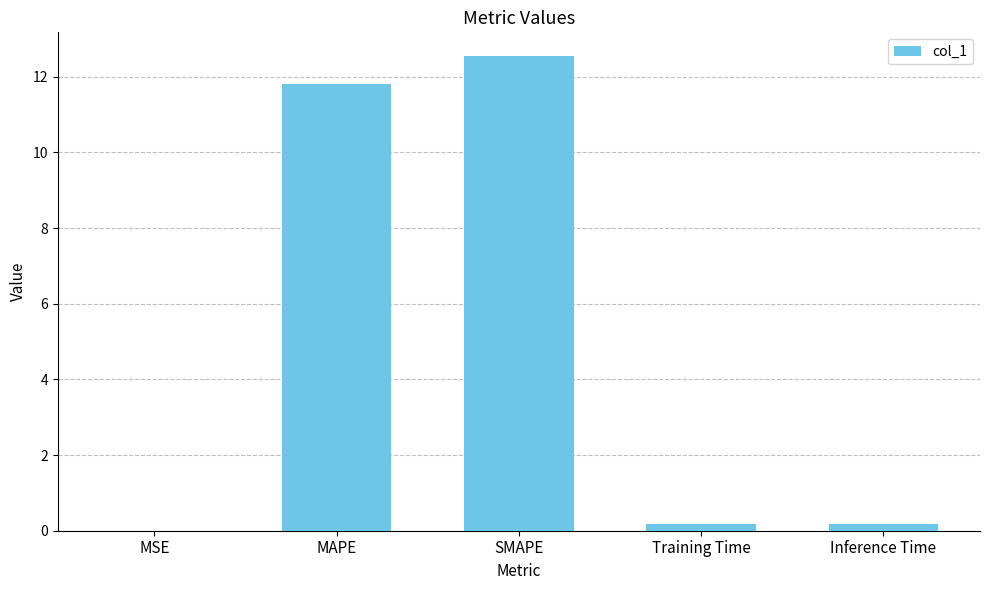

Between MSE and MAPE, which is larger?

MAPE